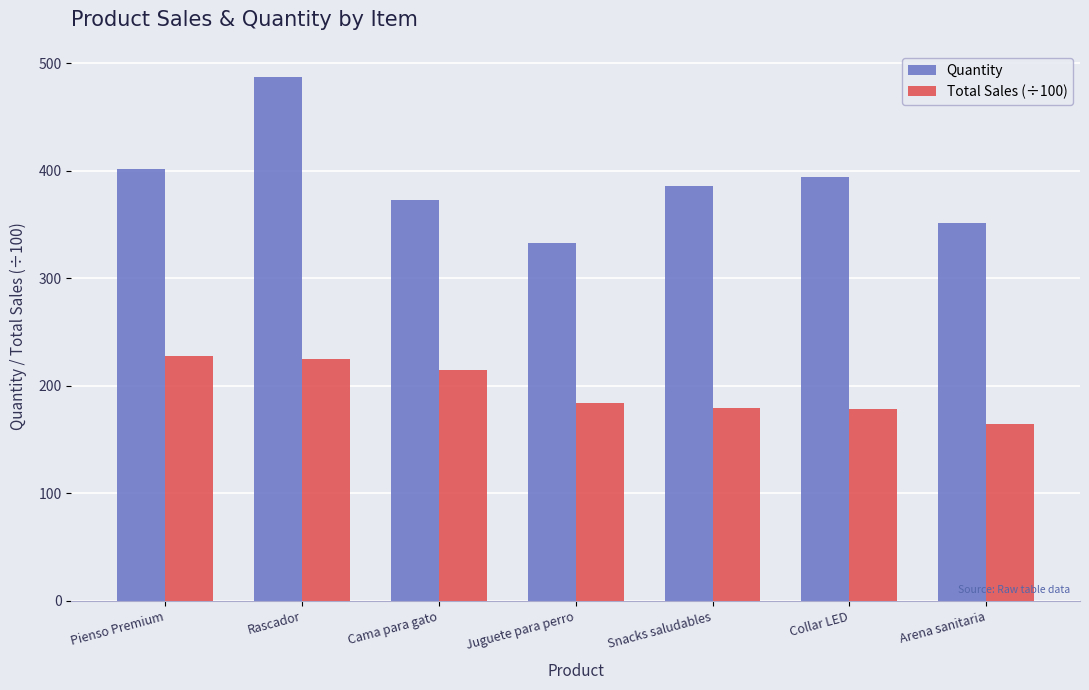

What is the smallest value displayed?

164.1